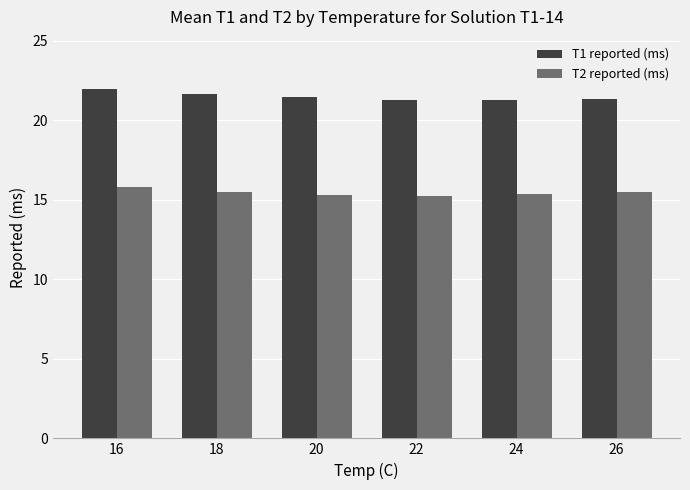

Rank the series by their maximum value, from highest to lowest.

T1 reported (ms), T2 reported (ms)